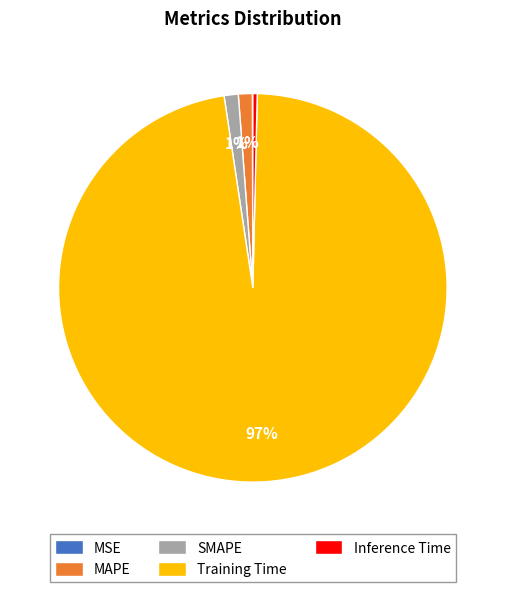

Which category has the biggest portion of the pie?

Training Time